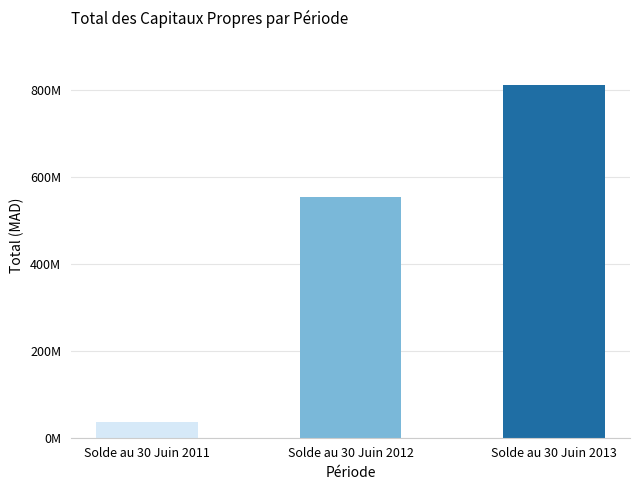

What is the difference between the values at Solde au 30 Juin 2012 and Solde au 30 Juin 2011?

518326323.4